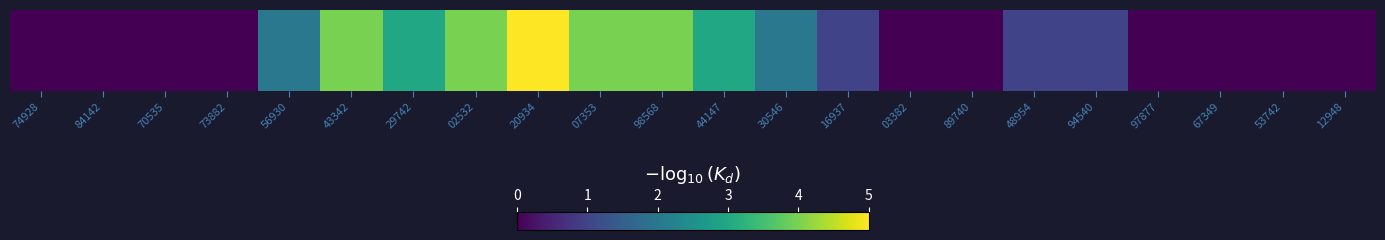

The chart shows a value of 2 at 67349. True or false?

False